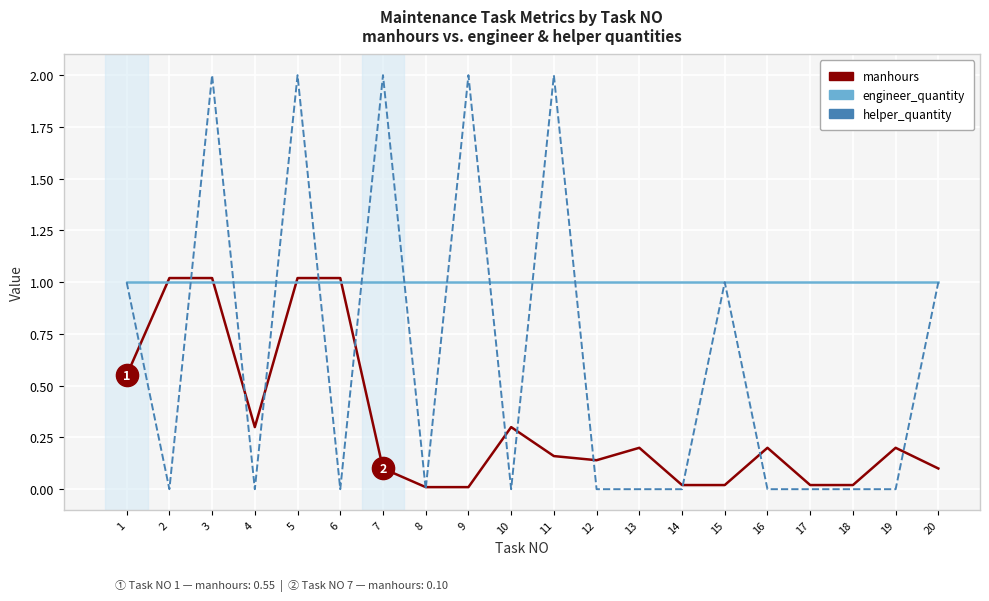

What is the sum of all helper_quantity values?

13.0